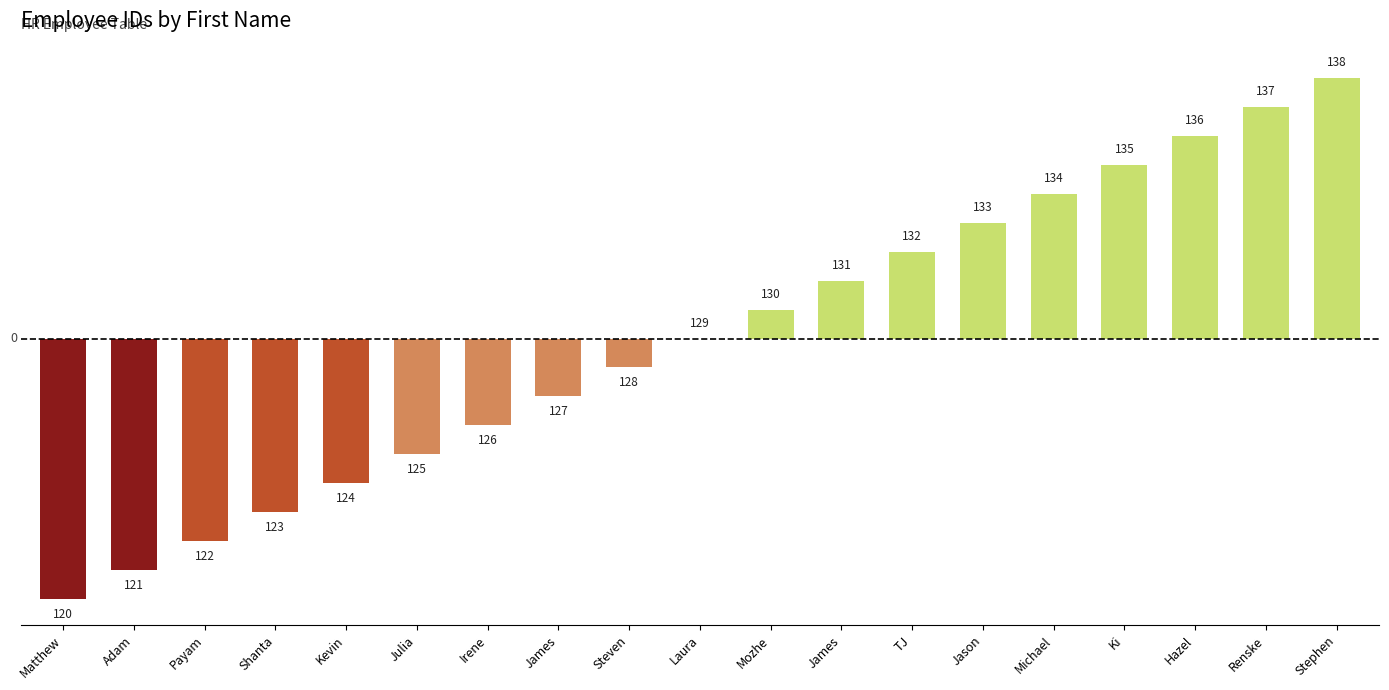

What is the label of the 16th bar from the right?

Shanta